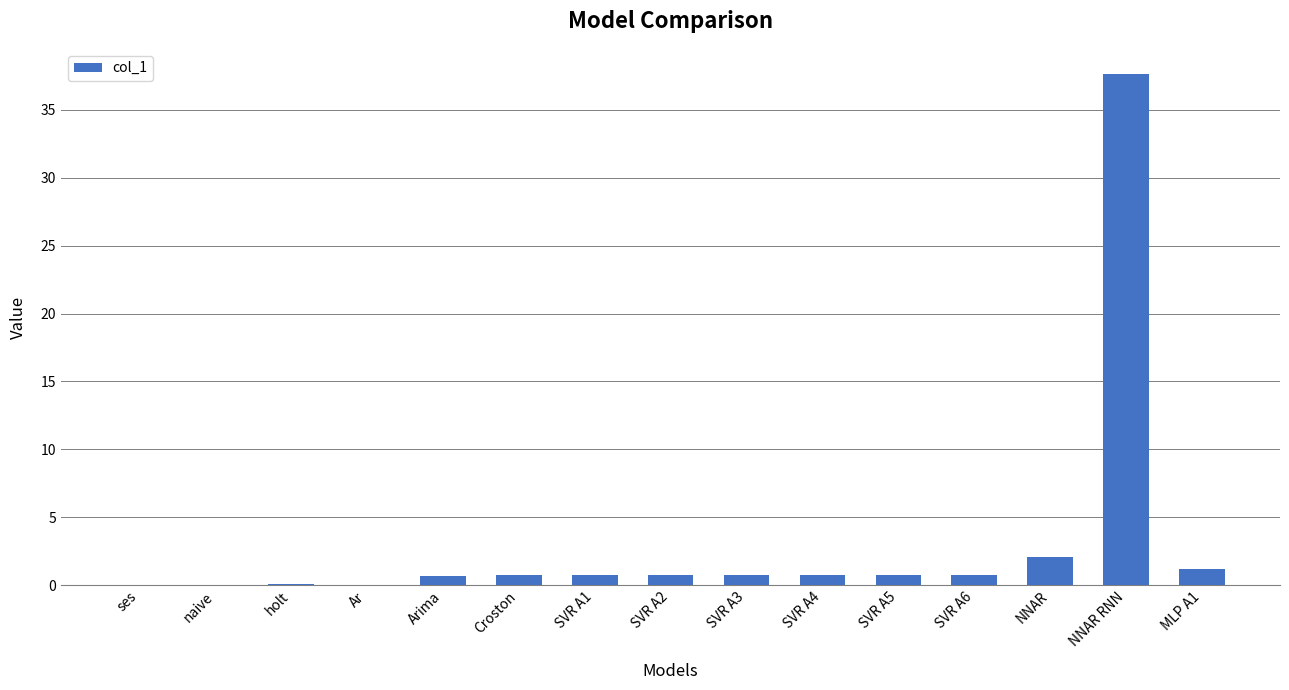

What is the greatest value displayed?

37.6